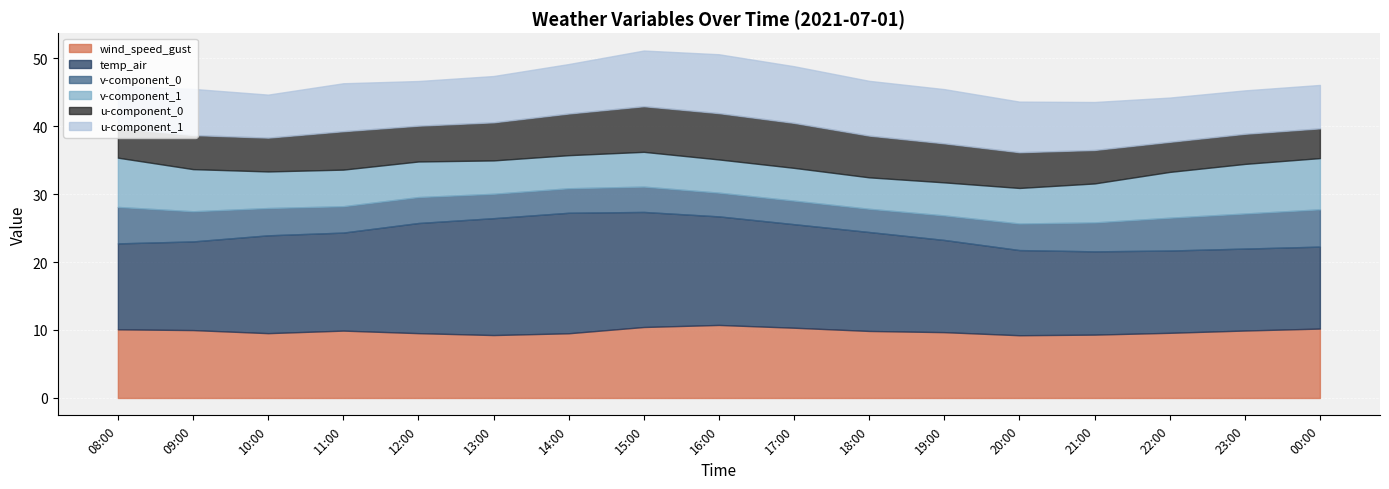

True or false: u-component_0 and temp_air cross at least once.

False